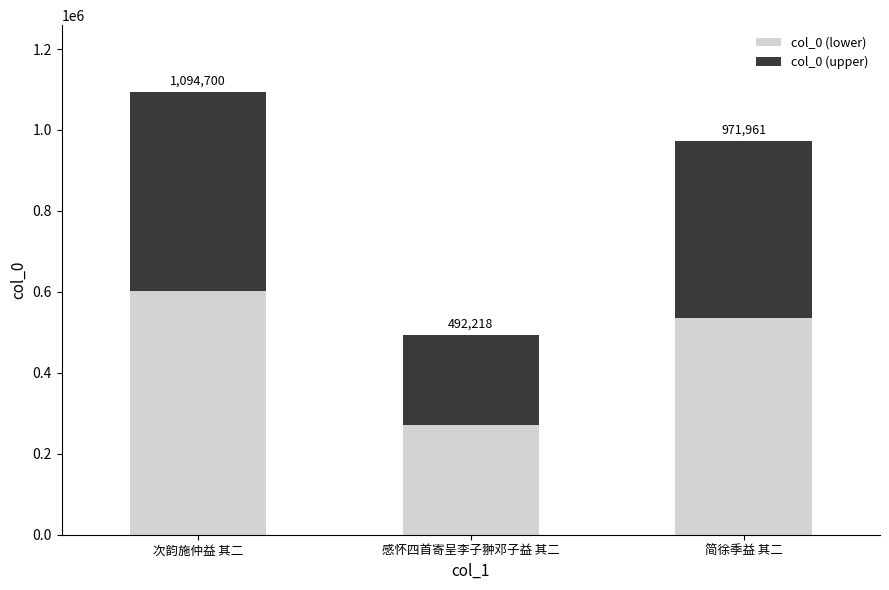

Does the chart contain stacked bars?

Yes